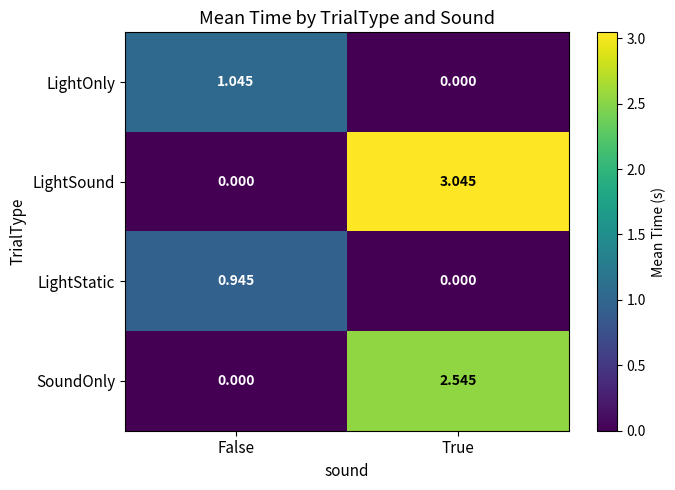

Where is LightStatic nearest to the value 0?

True